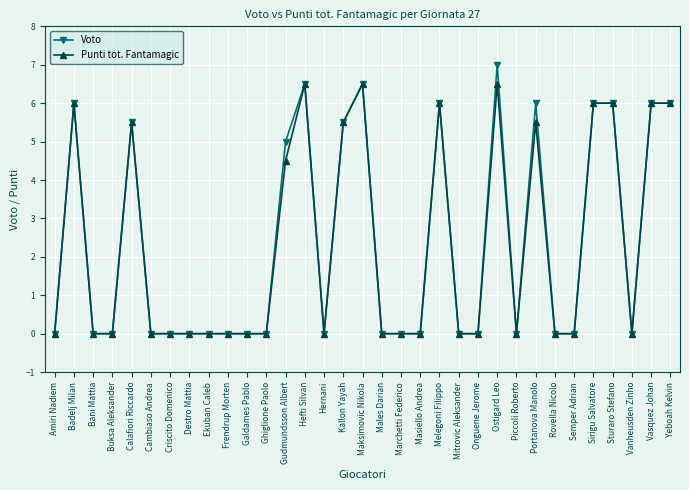

What is the total value across all series at Hefti Silvan?

13.0